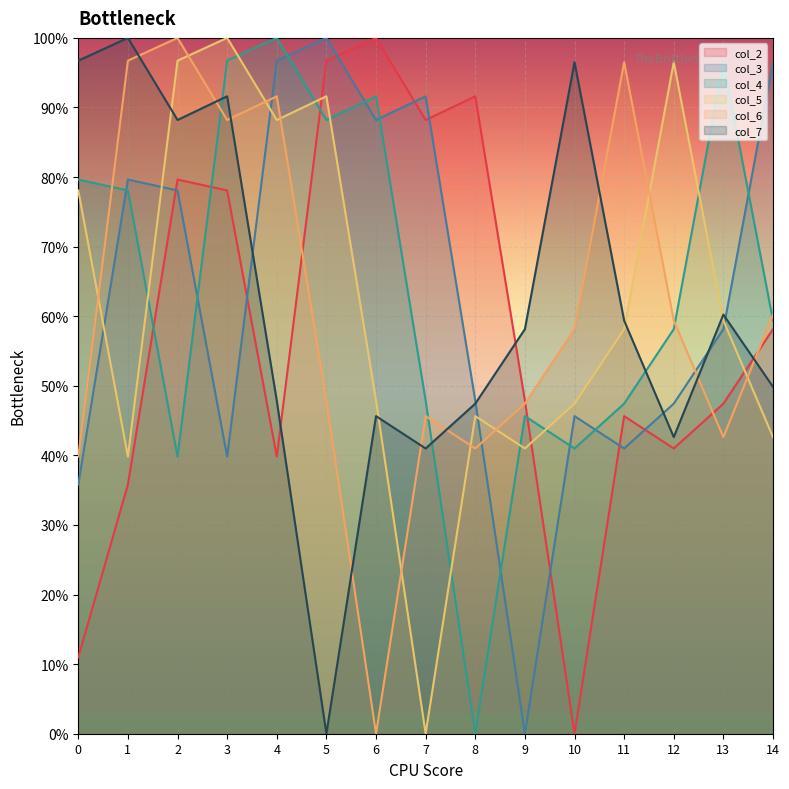

At which label does col_5 reach its peak?

3